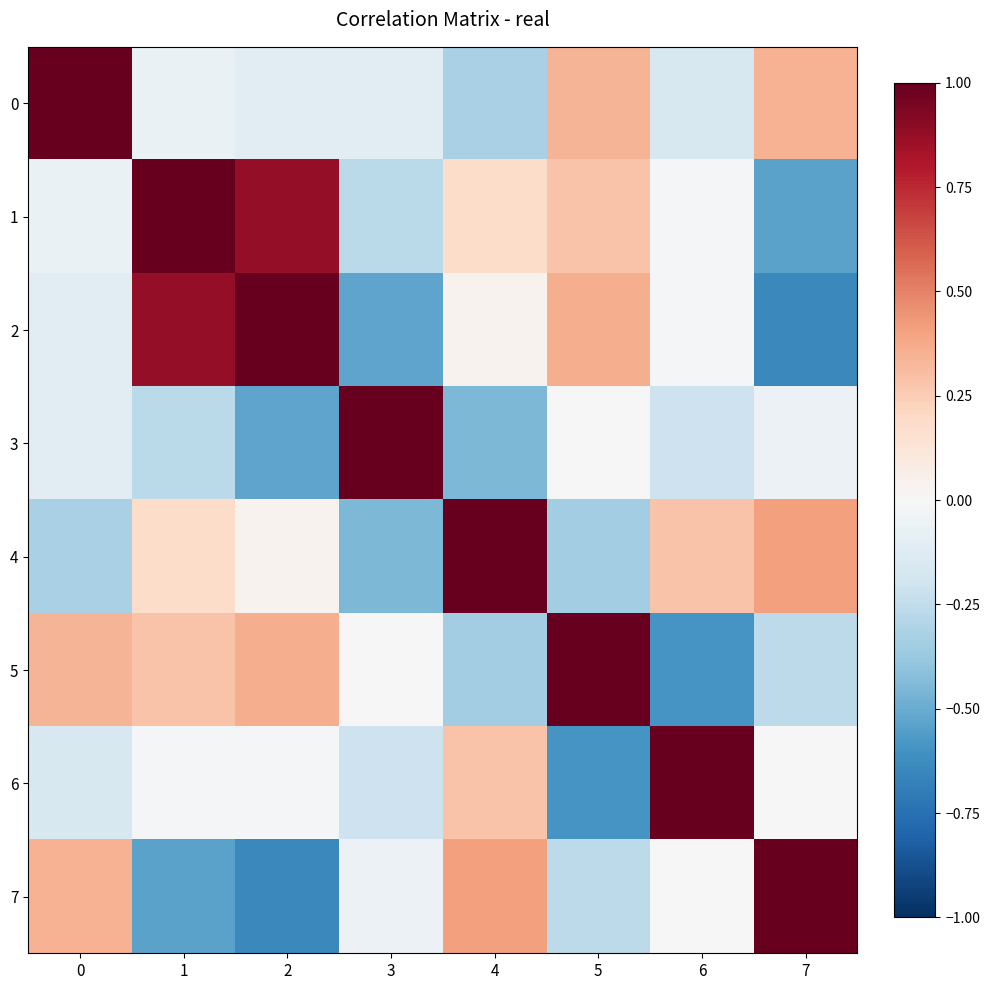

What is the smallest value displayed?

-0.6